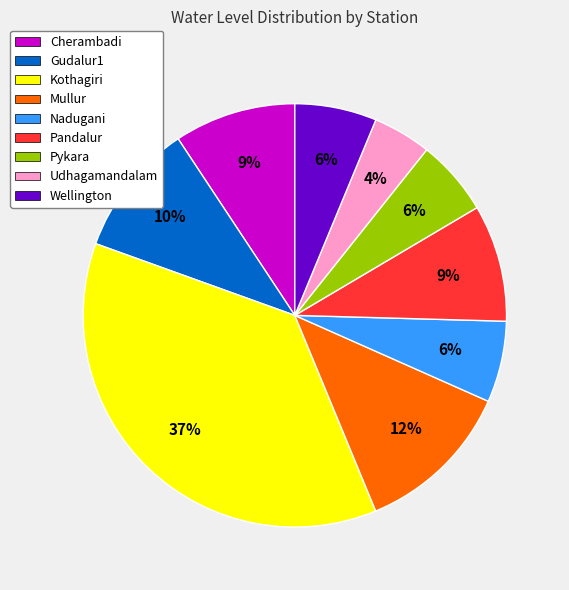

True or false: Kothagiri accounts for 27% of the total.

False